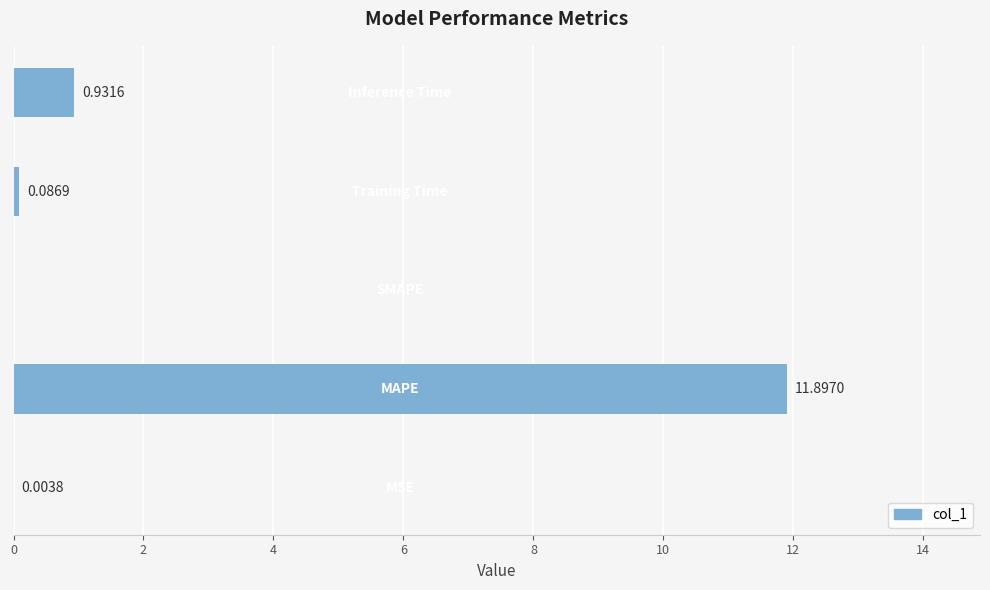

What is the sum of all values?

12.9